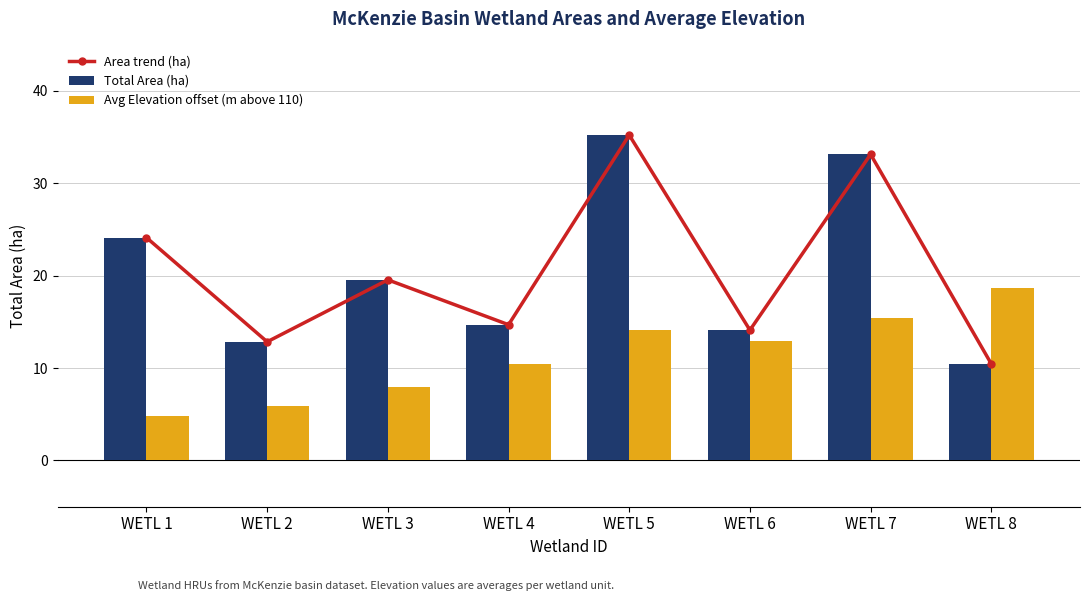

What is the difference between the highest and lowest values at WETL 5?

21.1